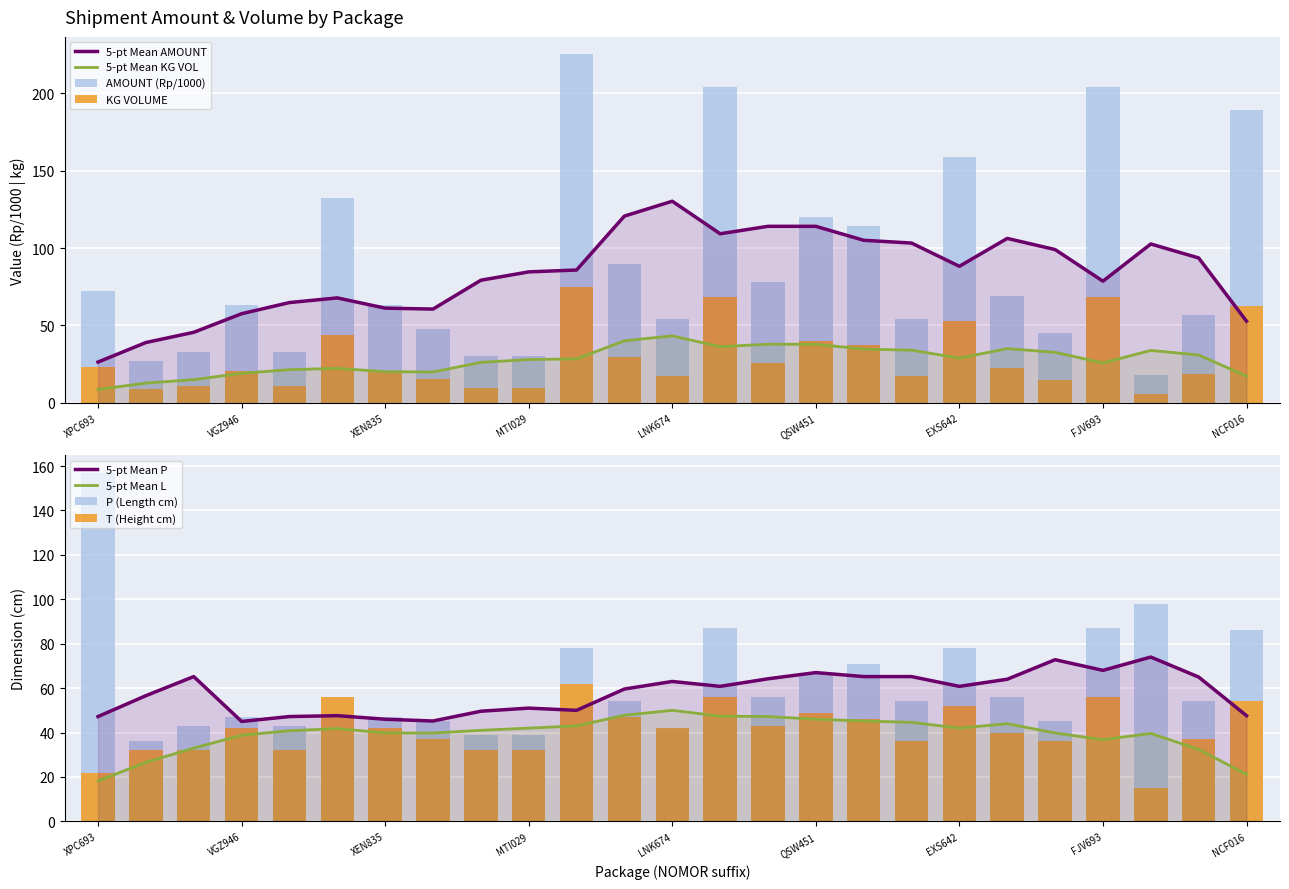

What is the label of the 10th bar from the right?

QSW451